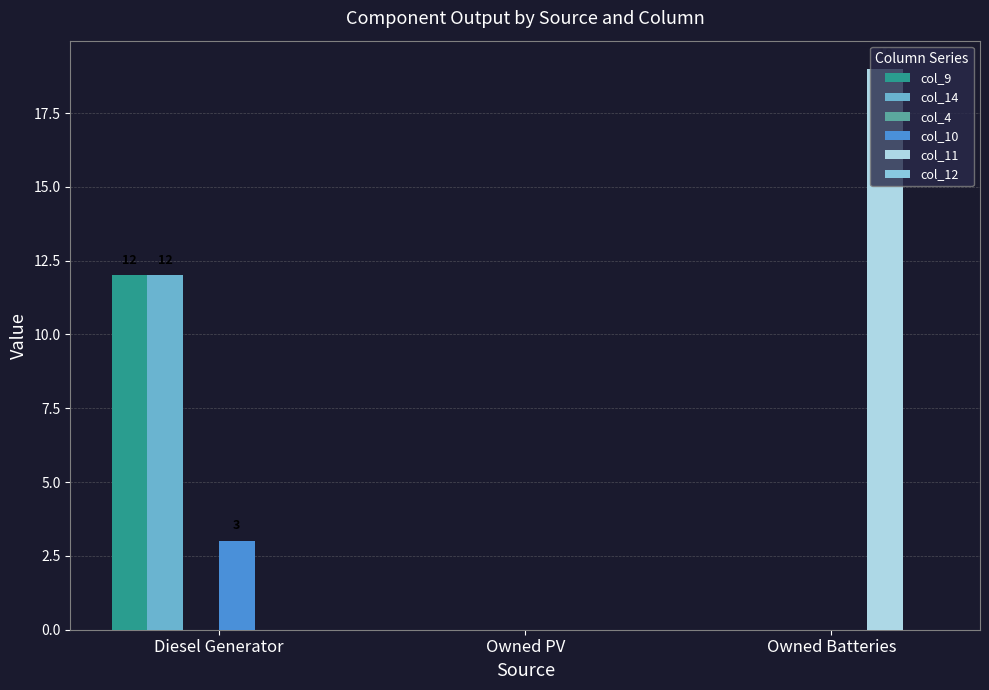

The col_10 series shows -1 at Owned PV. True or false?

False